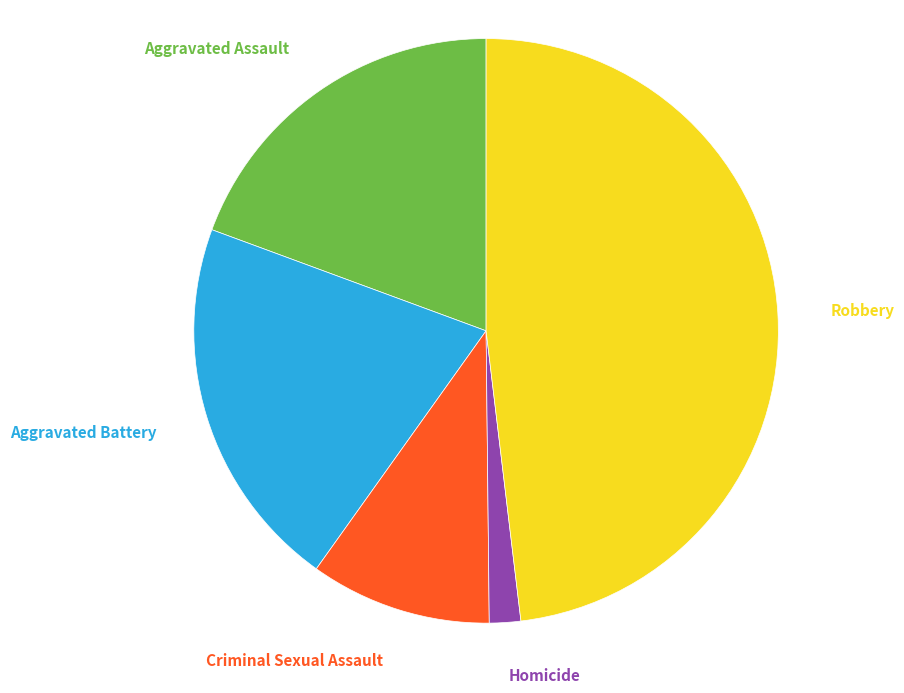

To the nearest percent, what is the difference between the largest and smallest slice percentages?

46%